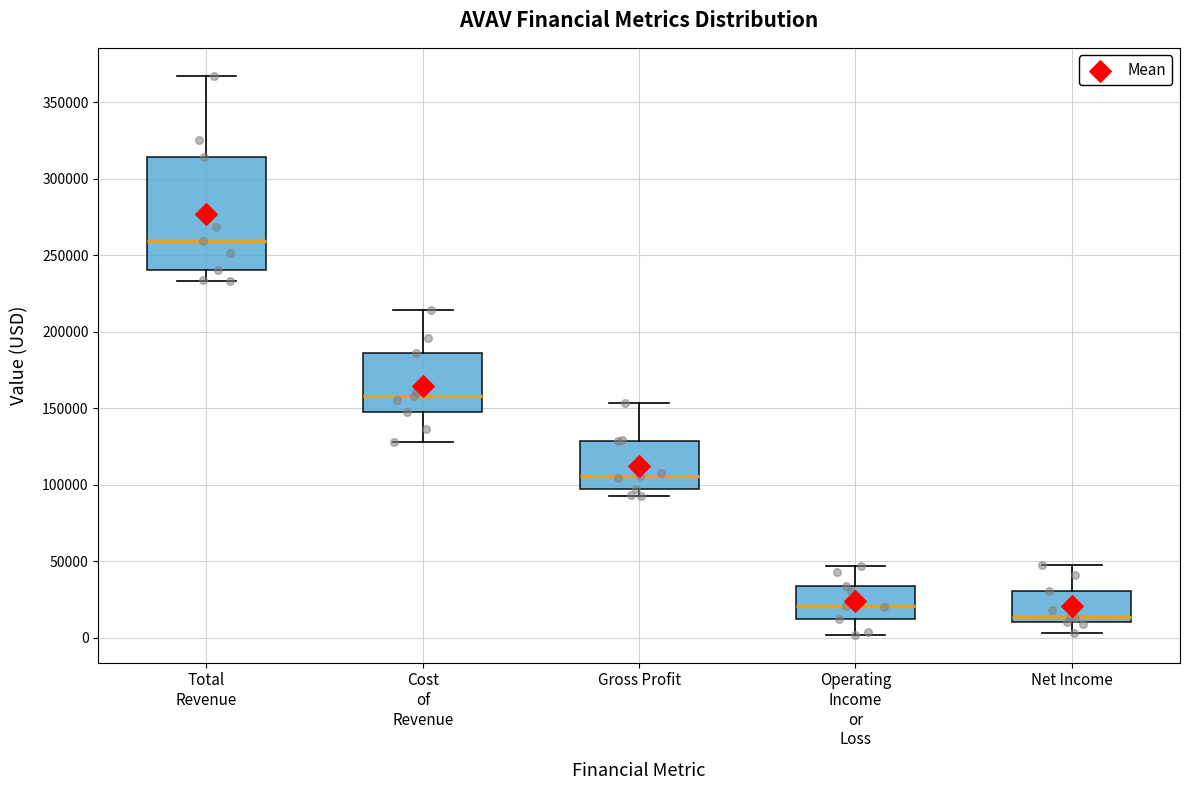

Which box has the lowest median line?

Net Income